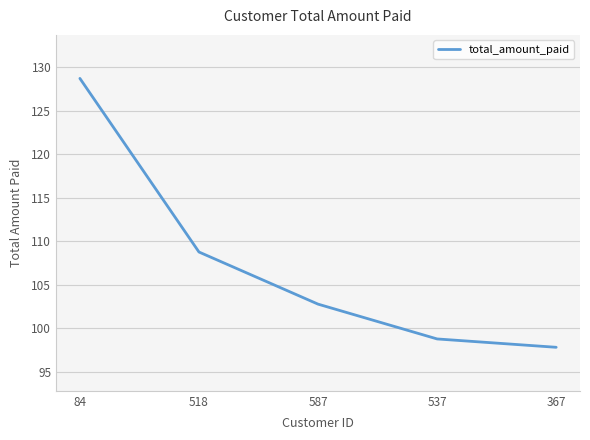

What is the average value?

107.4